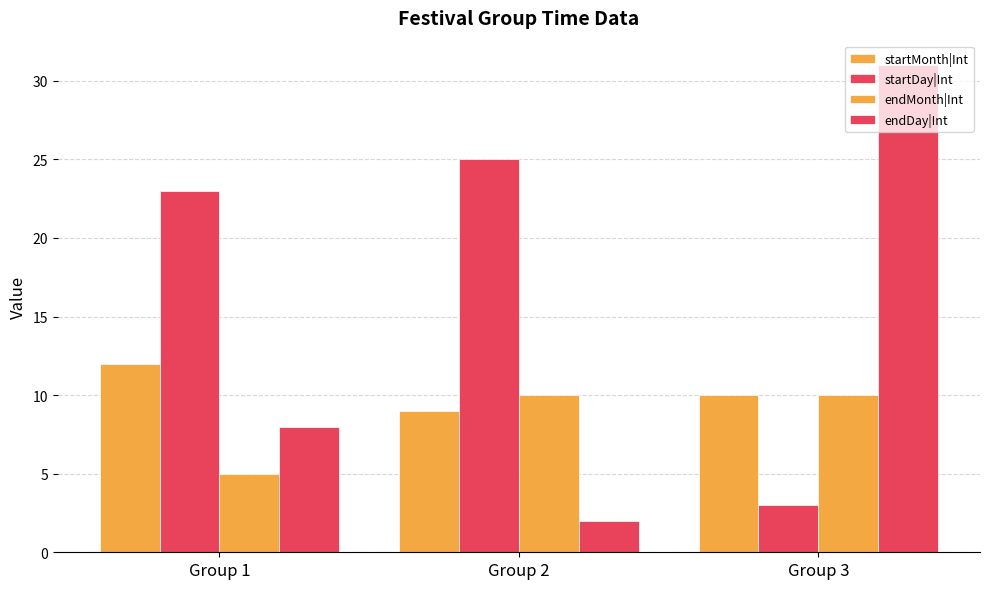

At which category is the sum across all series the highest?

Group 3